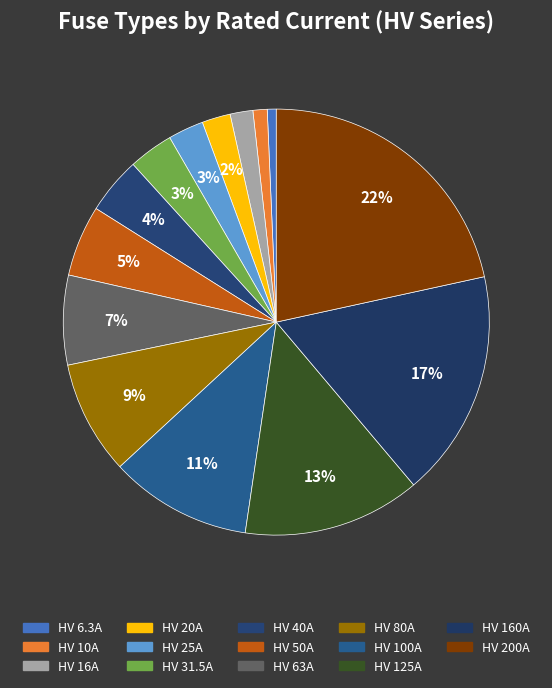

What is the change in value from HV 20A to HV 200A?

+180.0